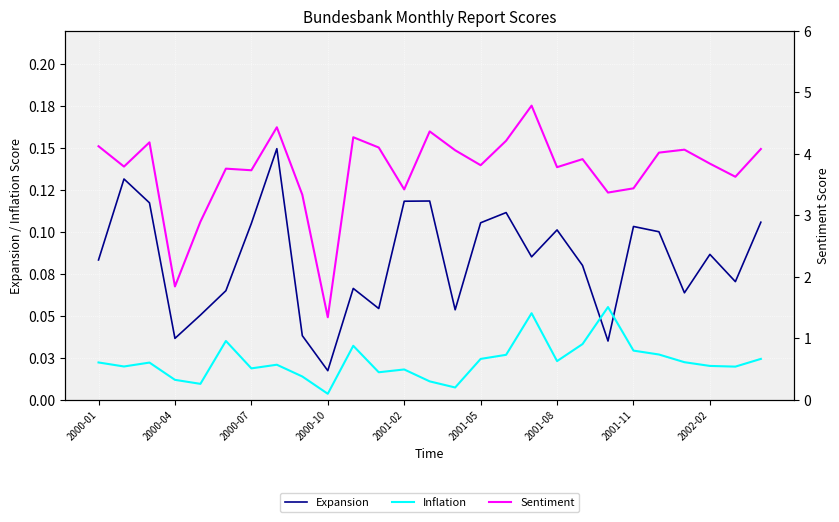

The value of Inflation at 10 is 0.0. True or false?

True